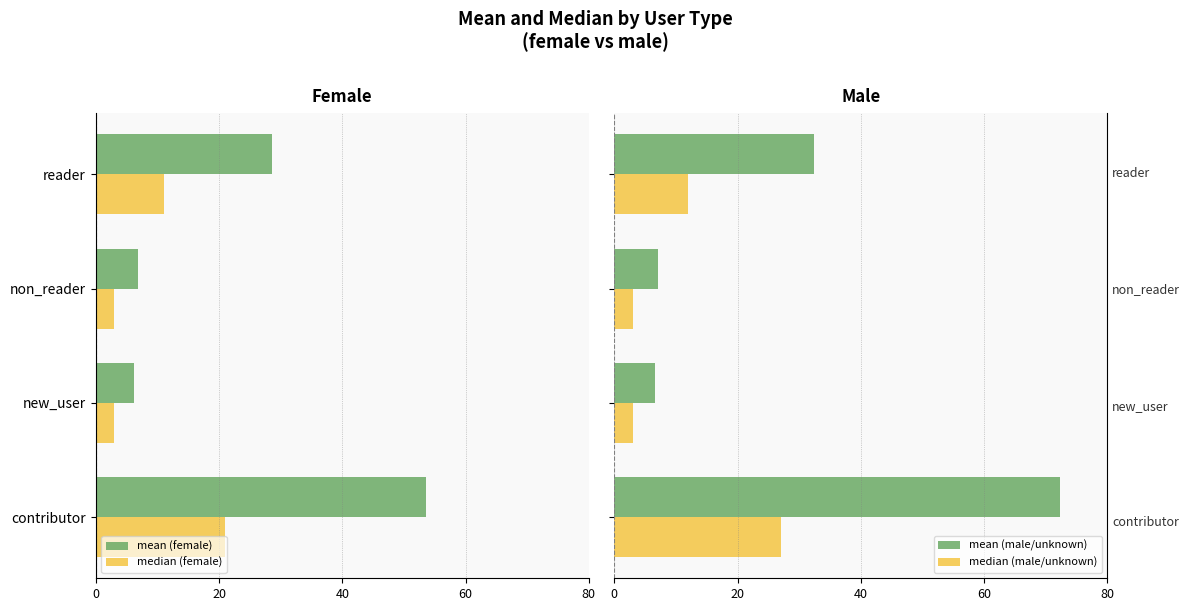

What is the difference between the second highest and minimum values in the median (male/unknown) series?

9.0